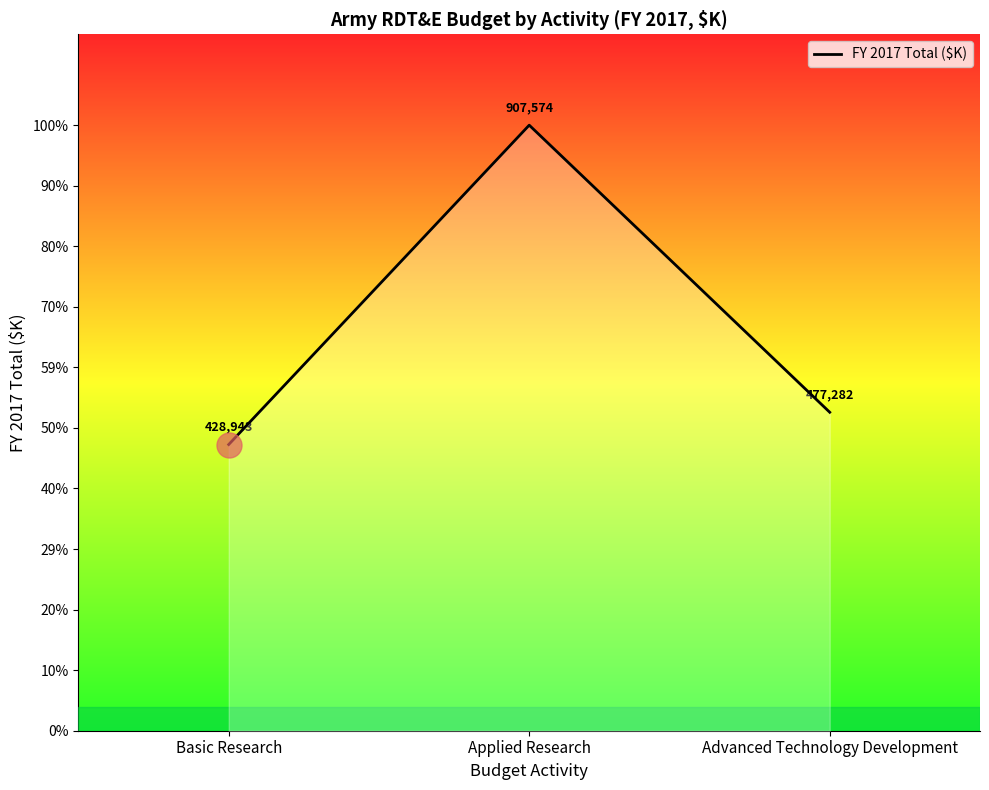

At which label is the value closest to 668258?

Advanced Technology Development